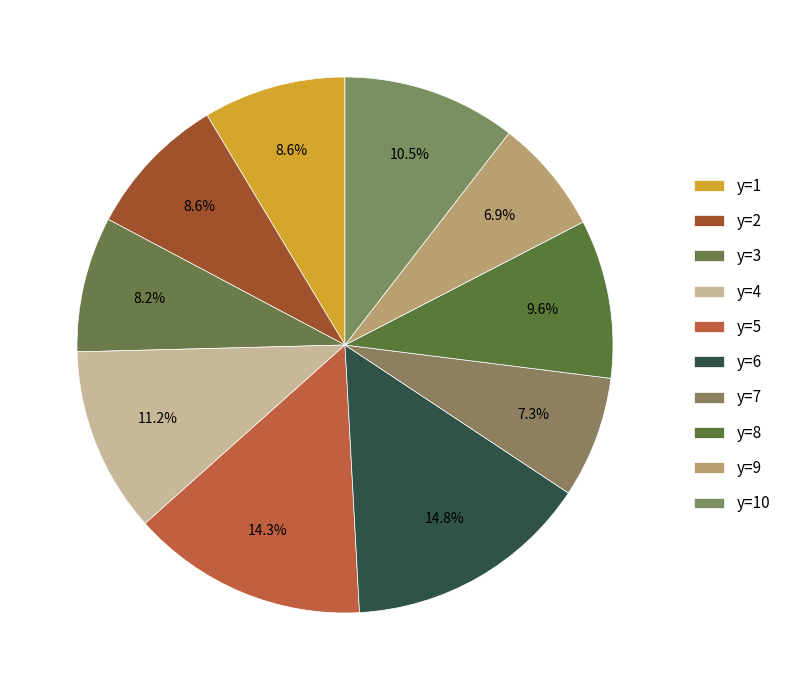

Does y=9 account for over 50% of the chart?

No